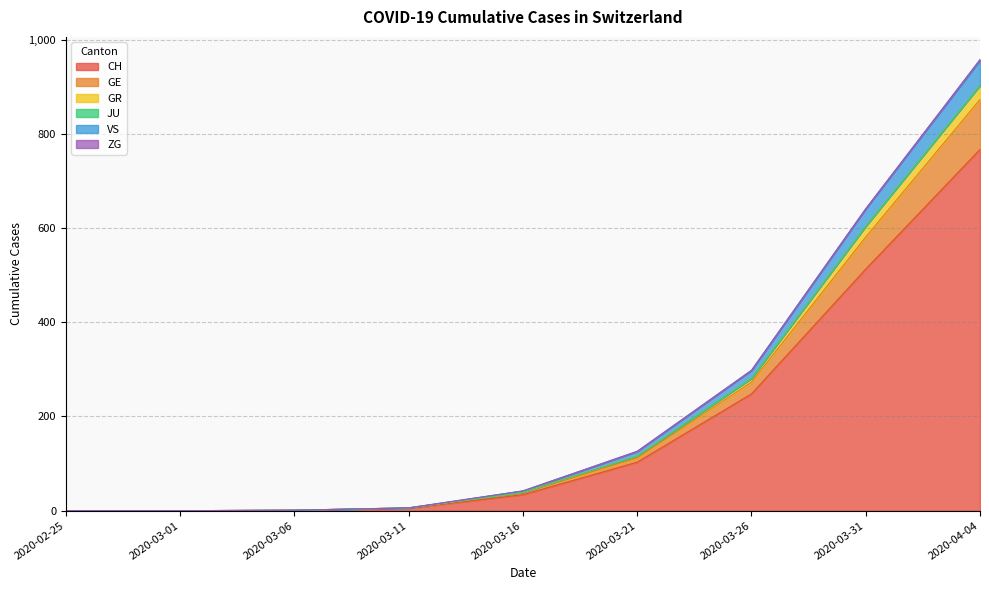

At which label does CH reach its peak?

2020-04-04